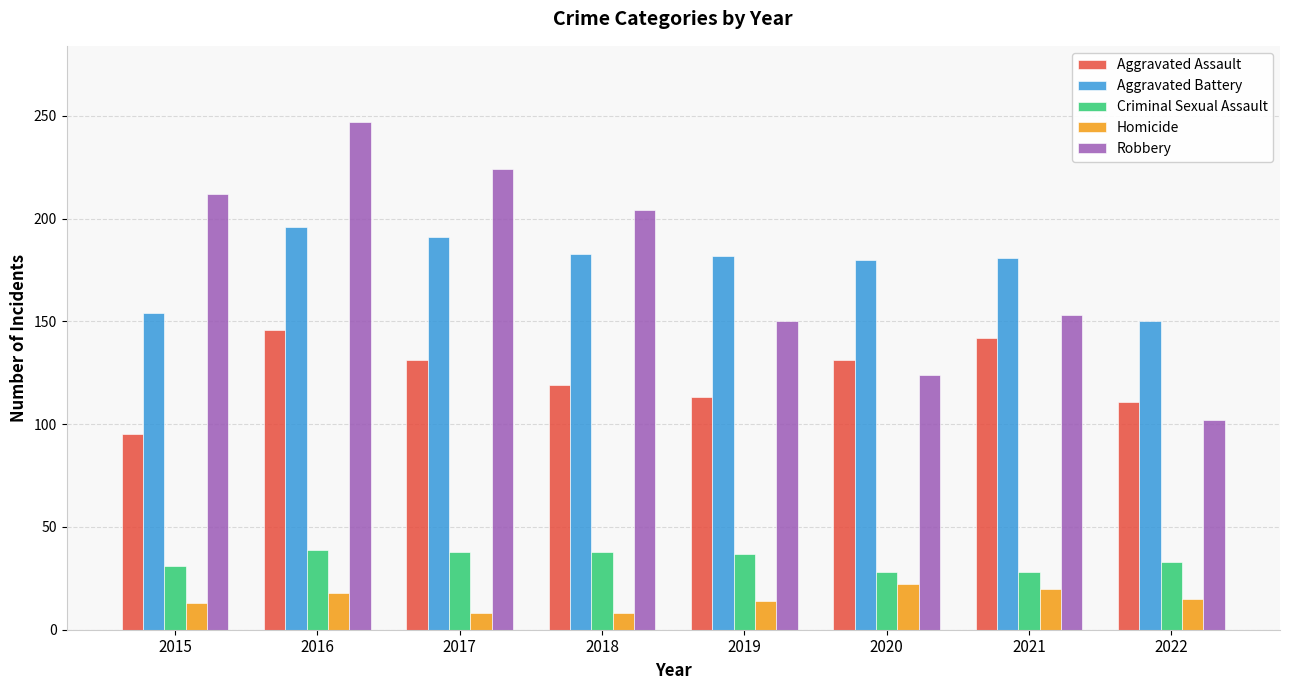

How many data points in Homicide are less than 15?

4